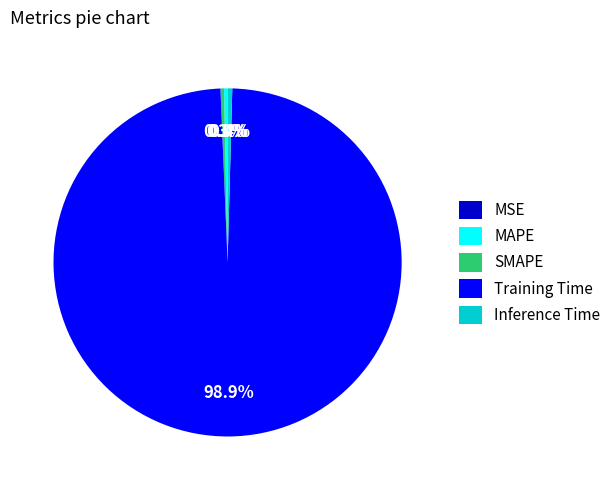

Combined, do Training Time and MAPE account for over 50%?

Yes